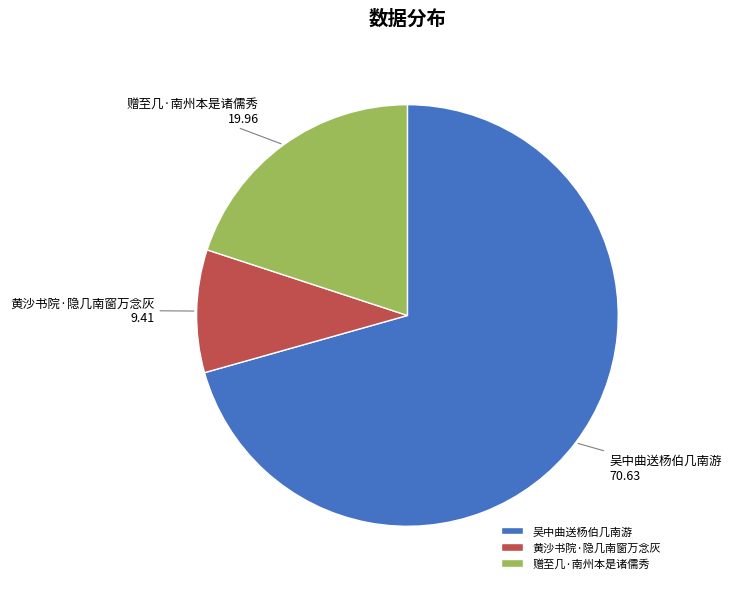

Which category has the smallest portion of the pie?

黄沙书院·隐几南窗万念灰